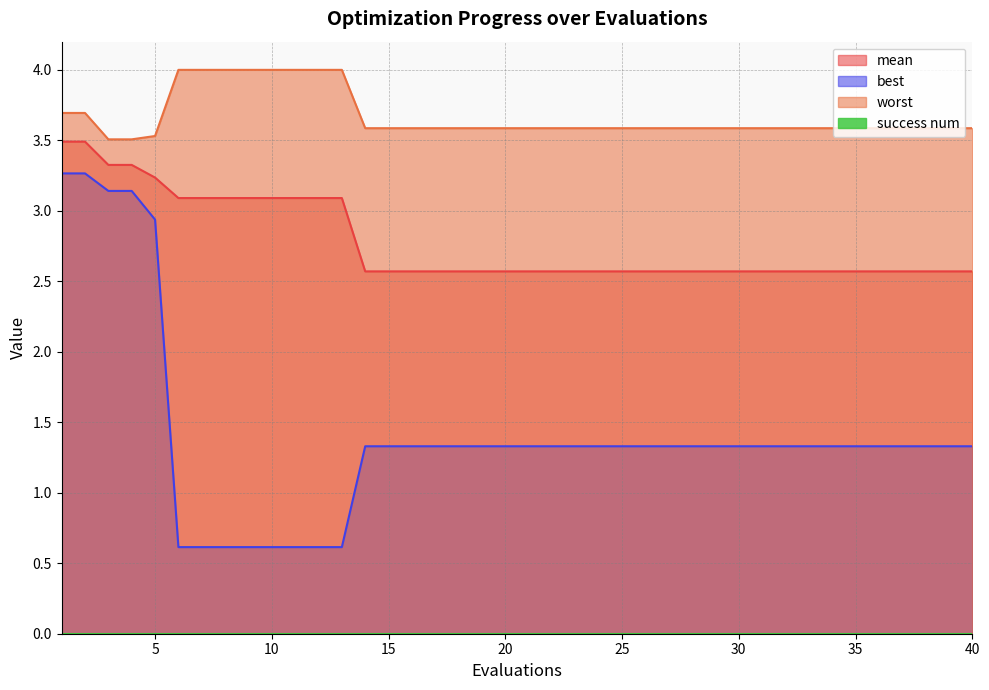

What is the highest value of the worst series?

4.0